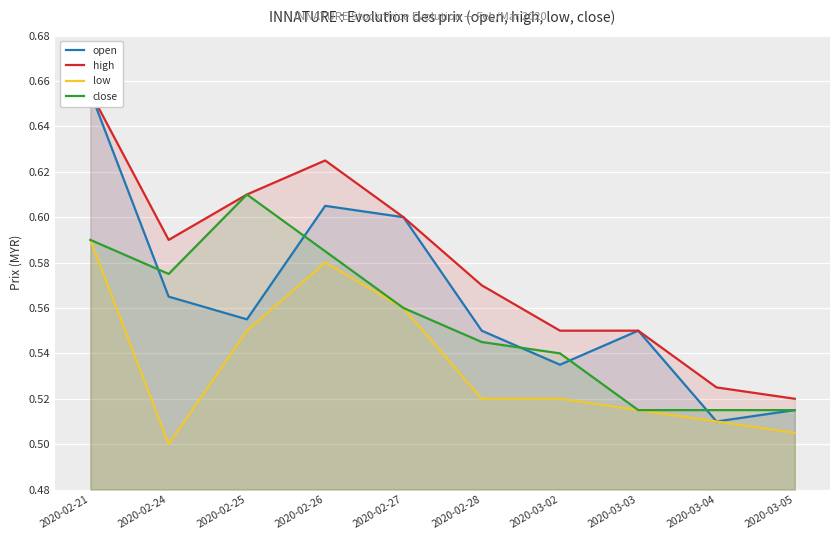

Which series has the largest total across all categories?

high